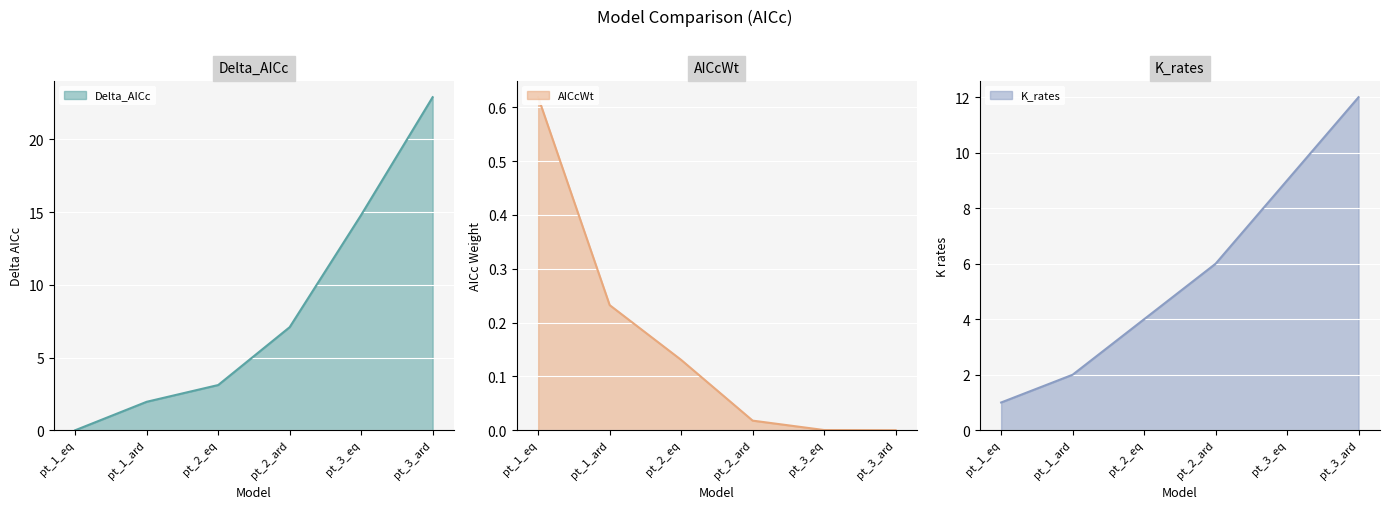

True or false: Delta_AICc line has more than 2 interior local peaks.

False